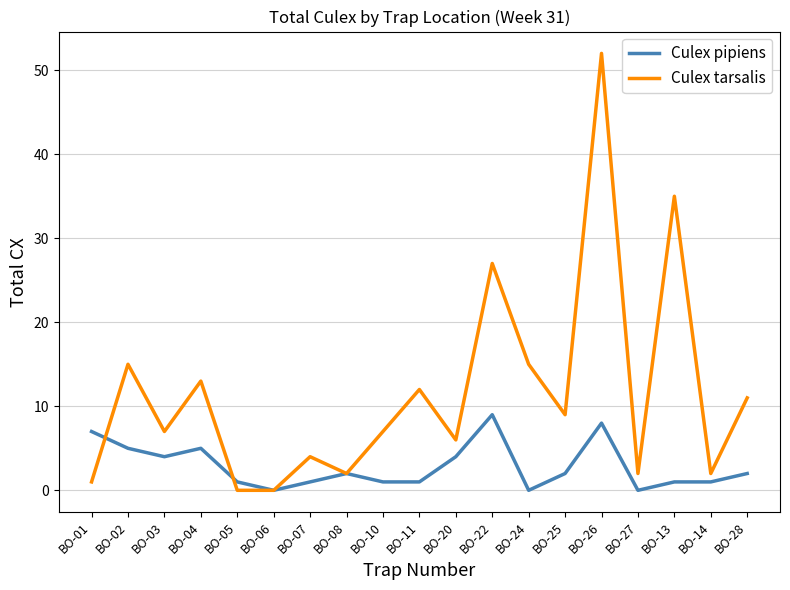

Rank the series by their average value, from lowest to highest.

Culex pipiens, Culex tarsalis